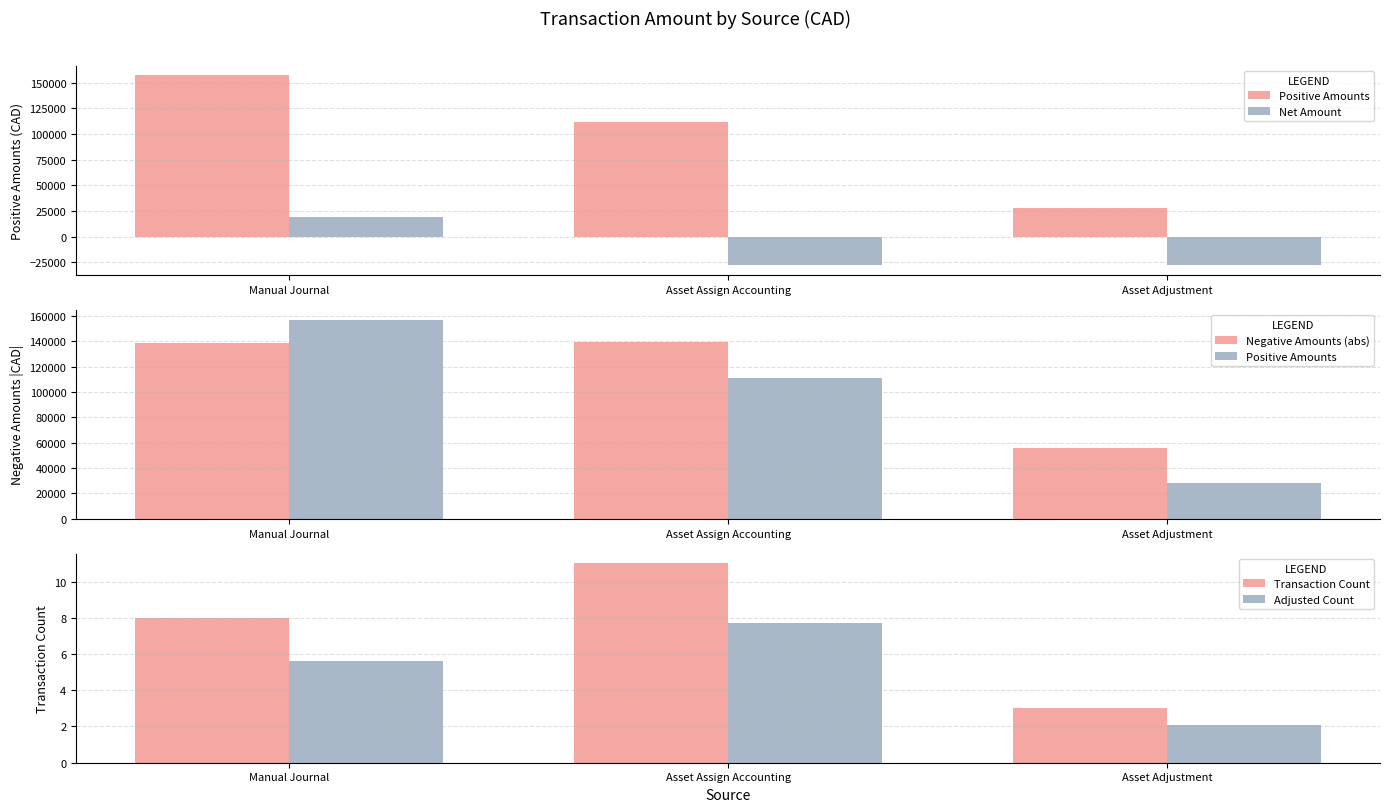

What is the difference between the maximum and second lowest values in the Positive Amounts series?

45806.4